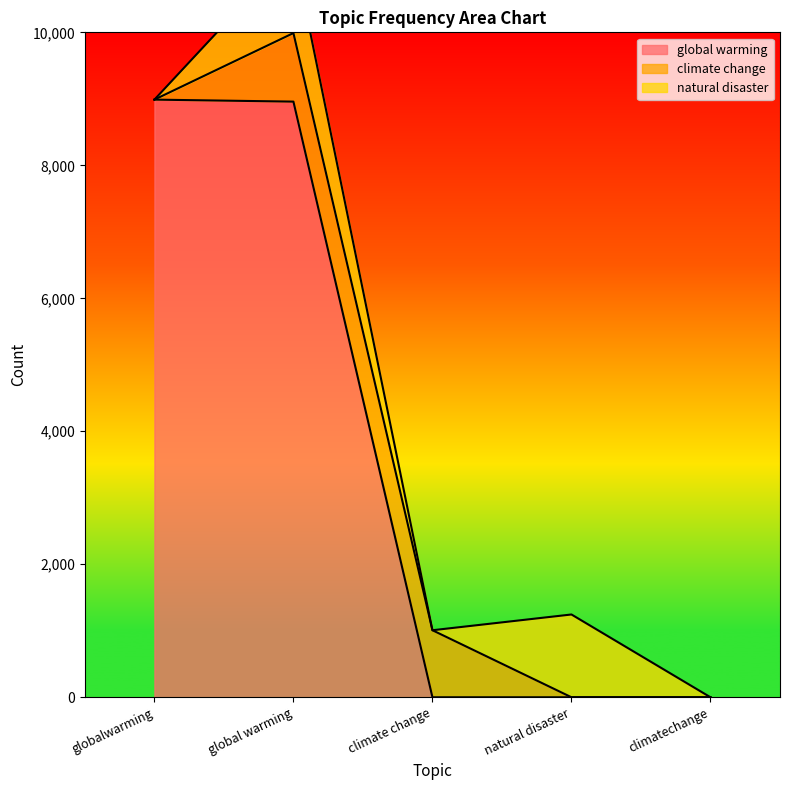

True or false: global warming has a value of 4002 at global warming.

False